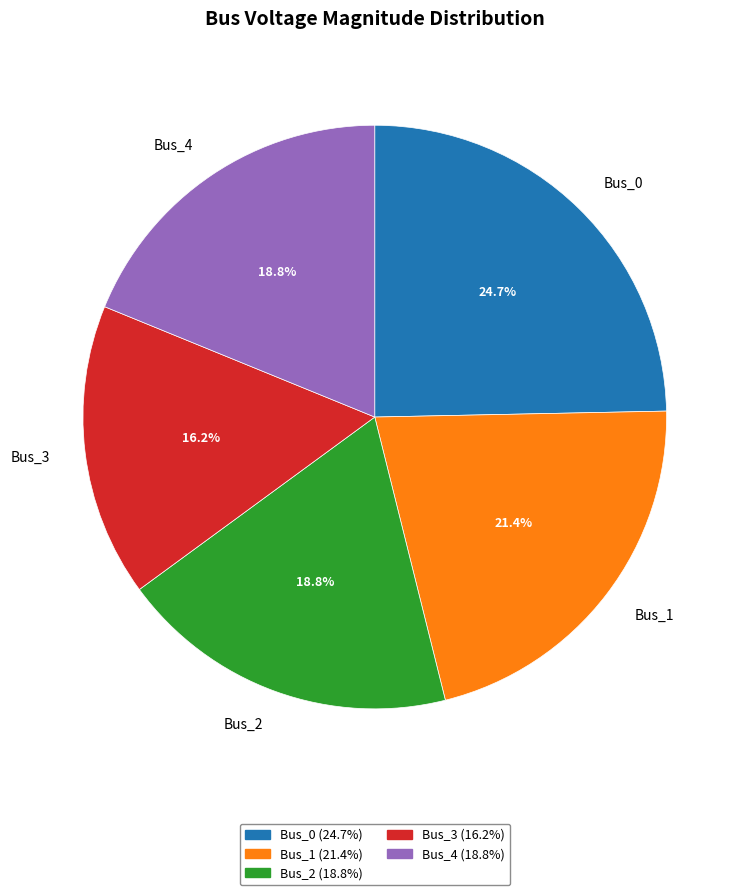

How much of the chart is everything except Bus_2?

81.2%